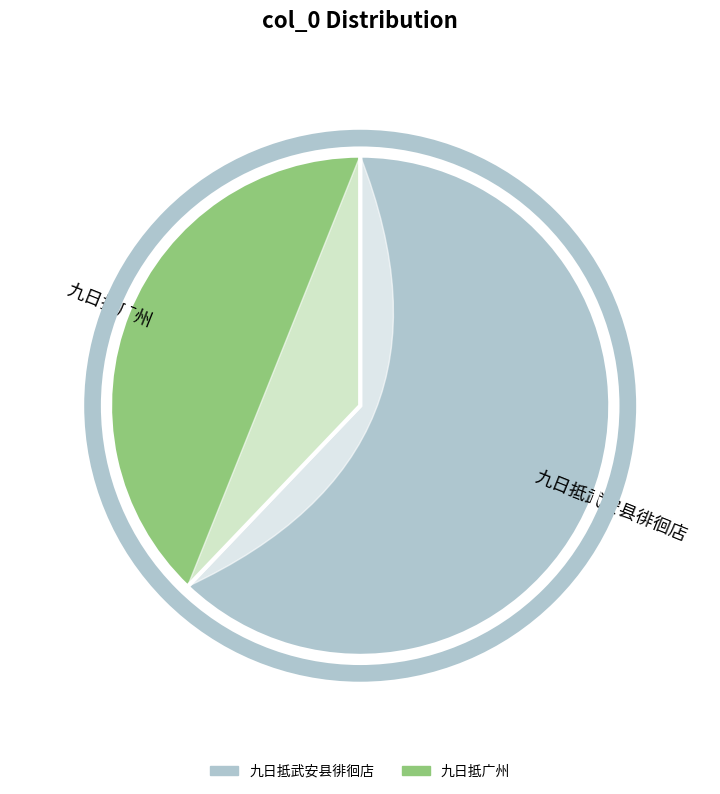

To the nearest percent, what is the combined percentage of 九日抵广州 and 九日抵武安县徘徊店?

100%